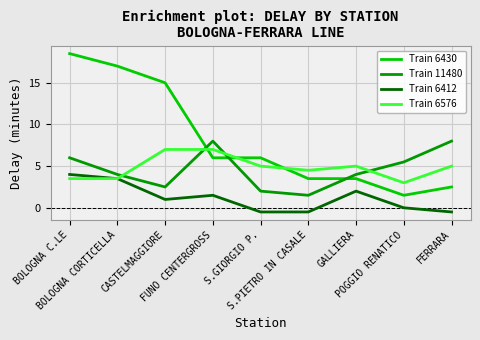

What is the minimum value for Train 11480?

1.5